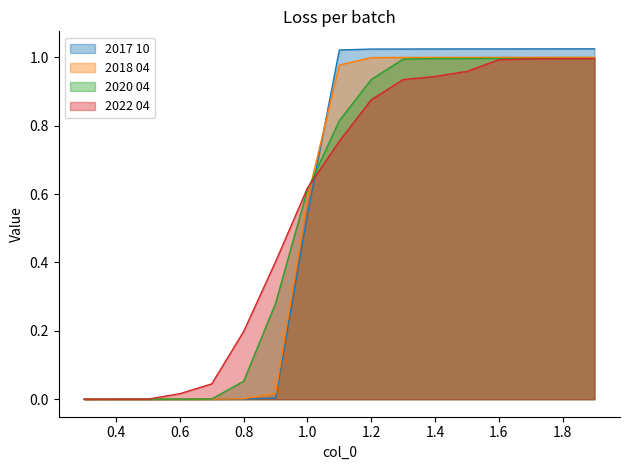

What position from the right is 1.1?

9